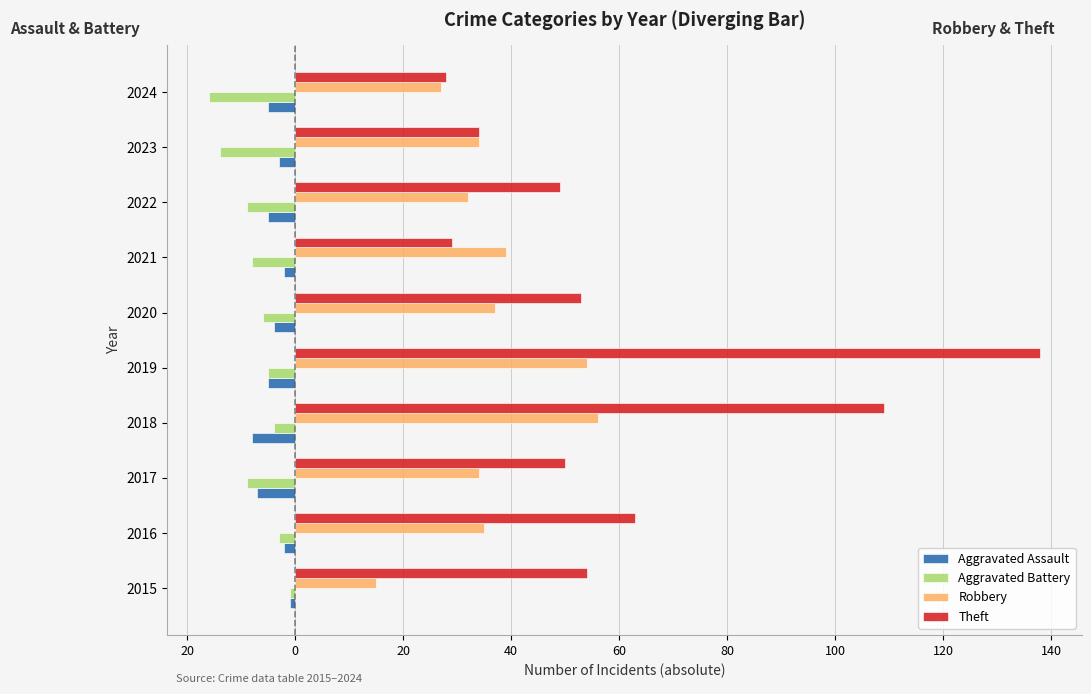

Reading left to right, transcribe all the data shown in this chart.

Aggravated Assault: -1	-2	-7	-8	-5	-4	-2	-5	-3	-5
Aggravated Battery: -1	-3	-9	-4	-5	-6	-8	-9	-14	-16
Robbery: 15	35	34	56	54	37	39	32	34	27
Theft: 54	63	50	109	138	53	29	49	34	28